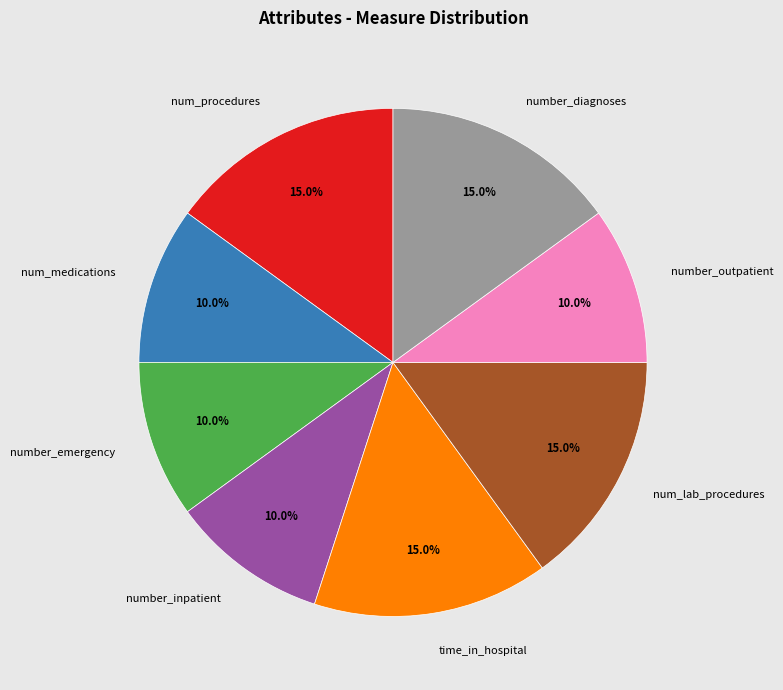

Approximately how many times larger is the value at num_procedures compared to num_lab_procedures?

1.0